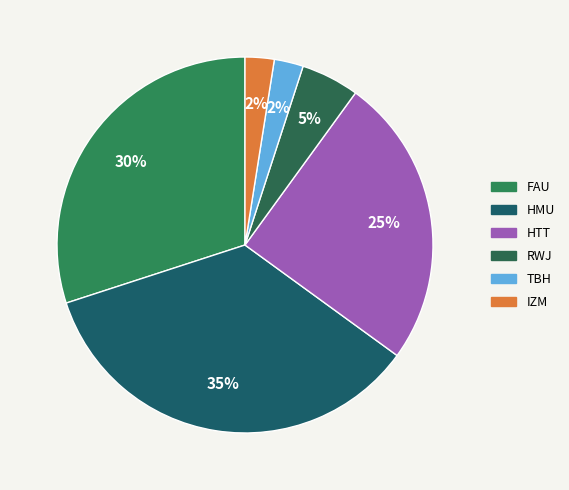

Is IZM the majority of the pie?

No